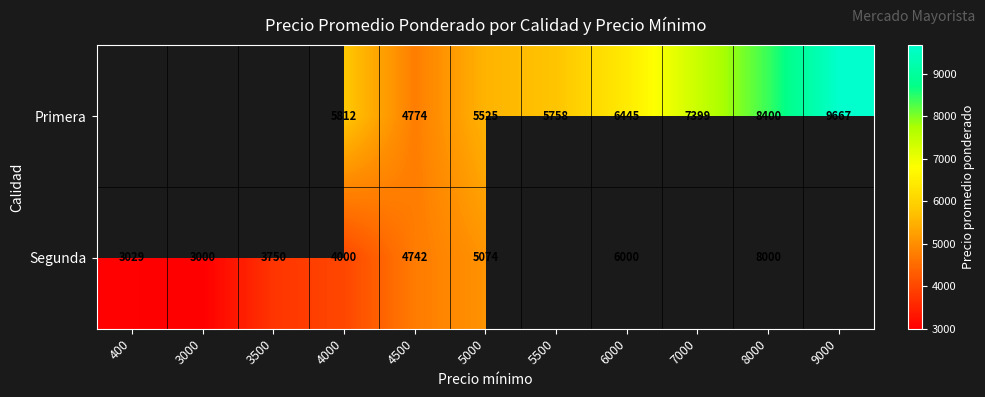

What is the total value across all series at 4500?

9516